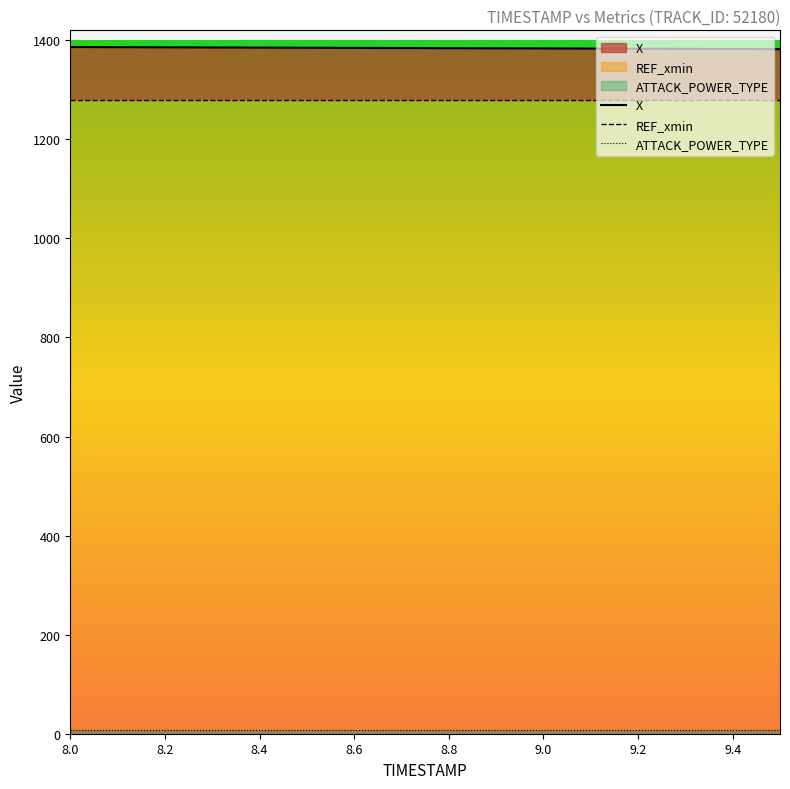

List the series in order of their peak value, highest first.

X, REF_xmin, ATTACK_POWER_TYPE